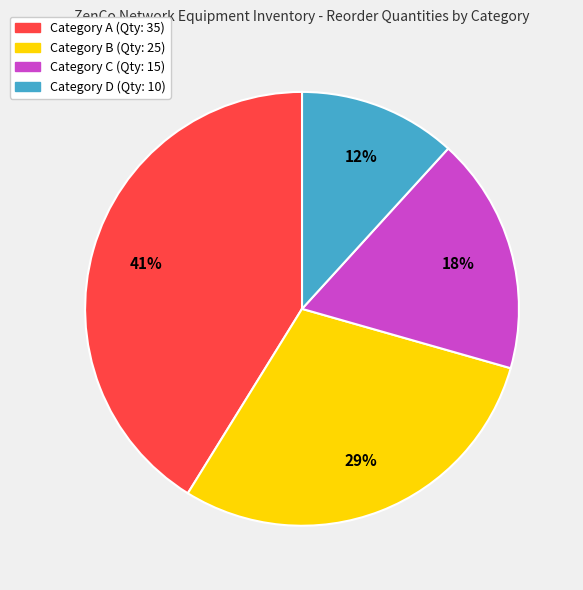

Rank the categories by value from highest to lowest.

Category A (Qty: 35), Category B (Qty: 25), Category C (Qty: 15), Category D (Qty: 10)